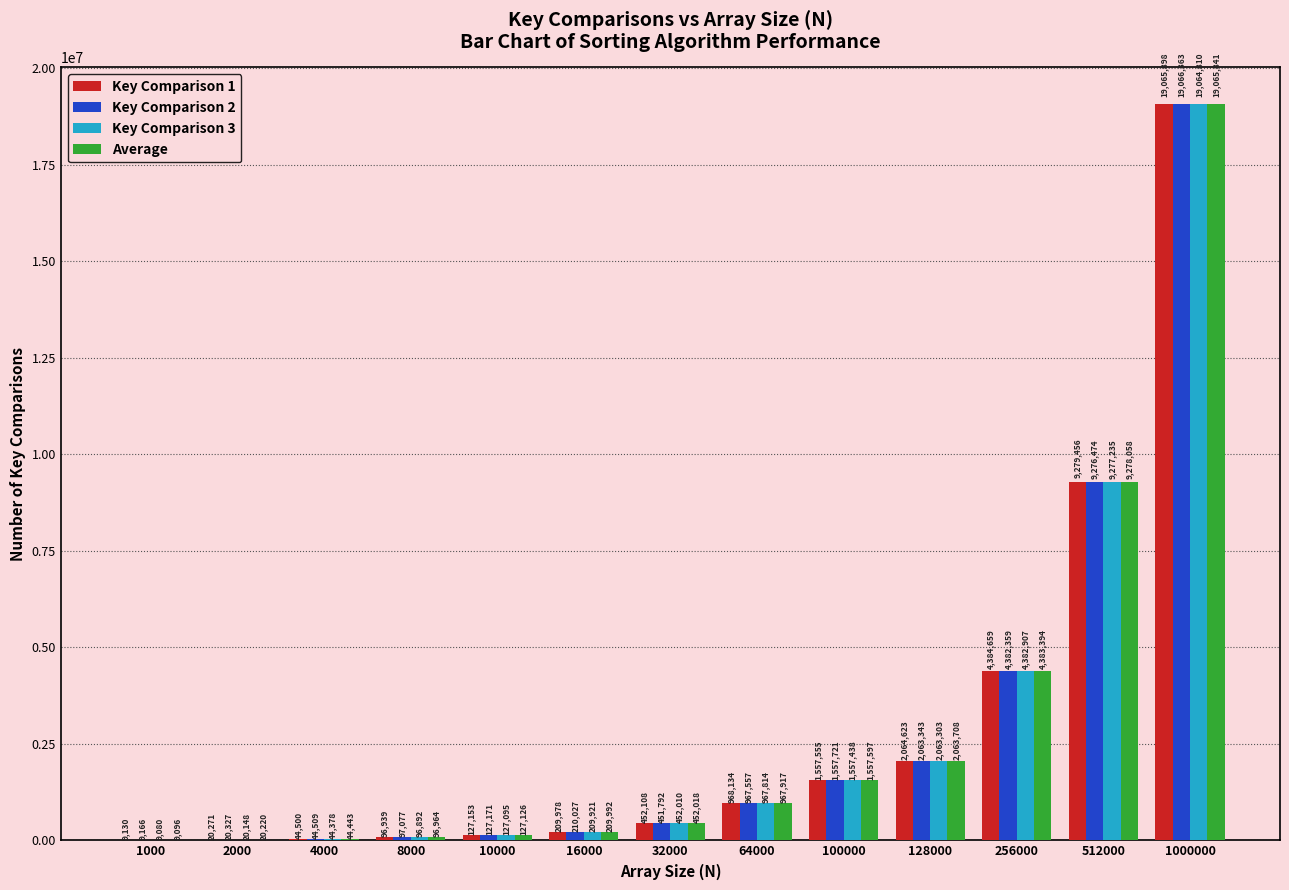

Which series changed the most between 8000 and 64000?

Key Comparison 1